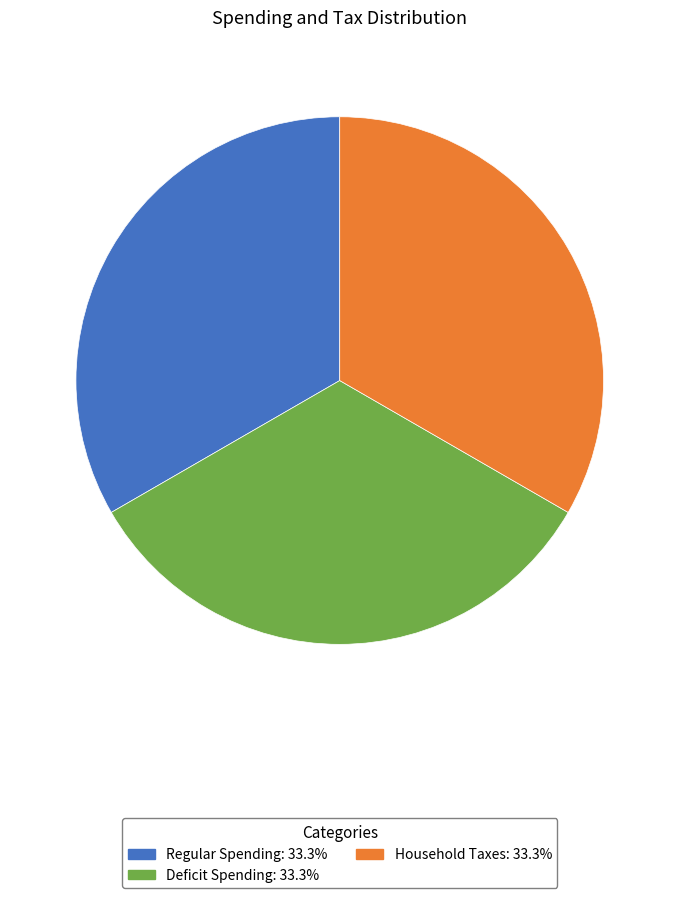

Does any single category account for the majority?

No